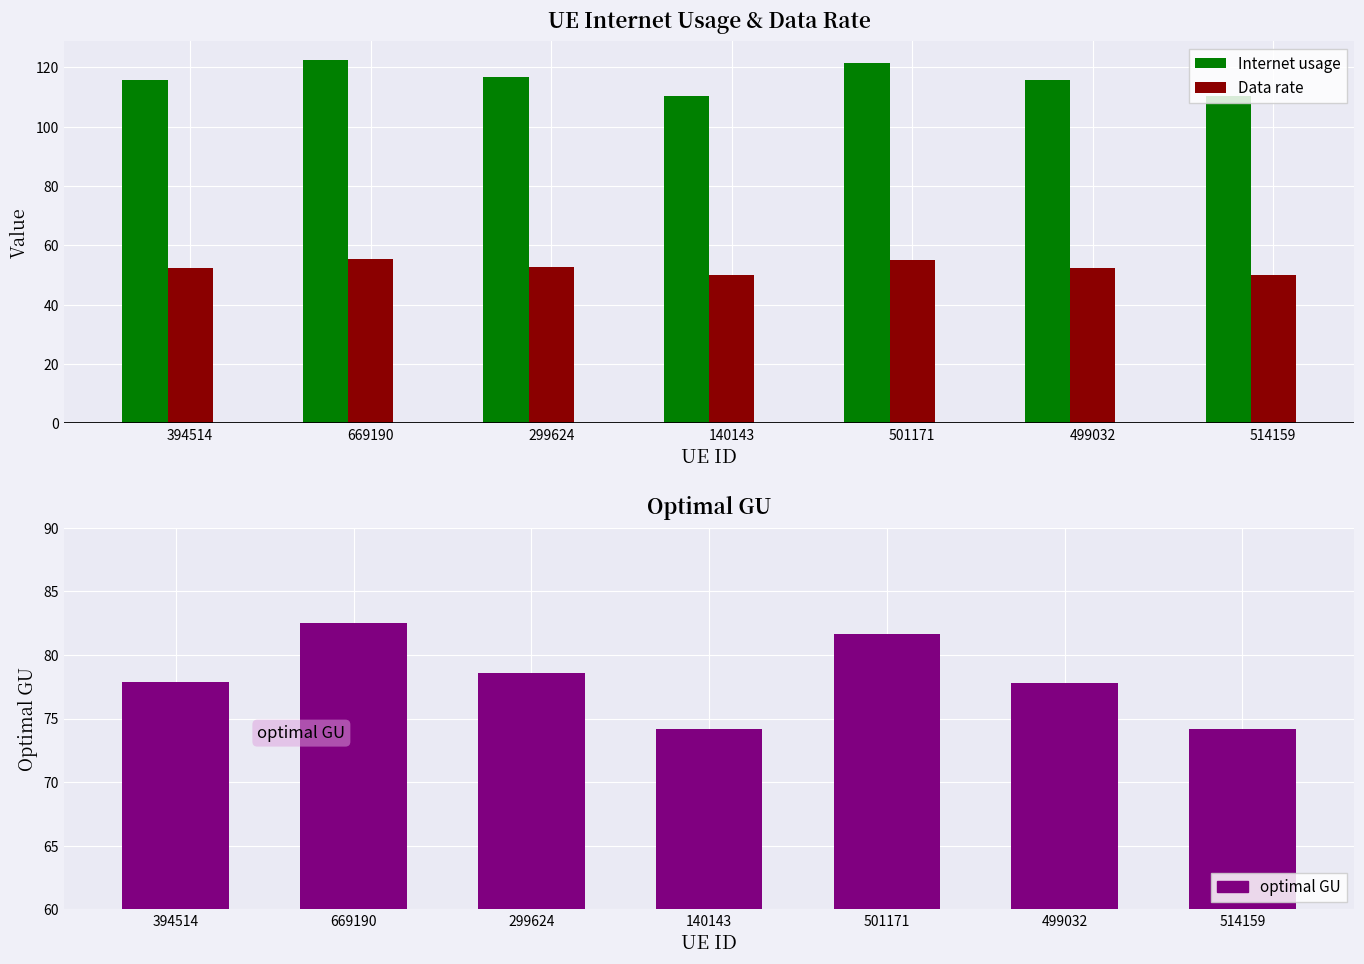

What is the difference between the highest and lowest values at 140143?

60.4